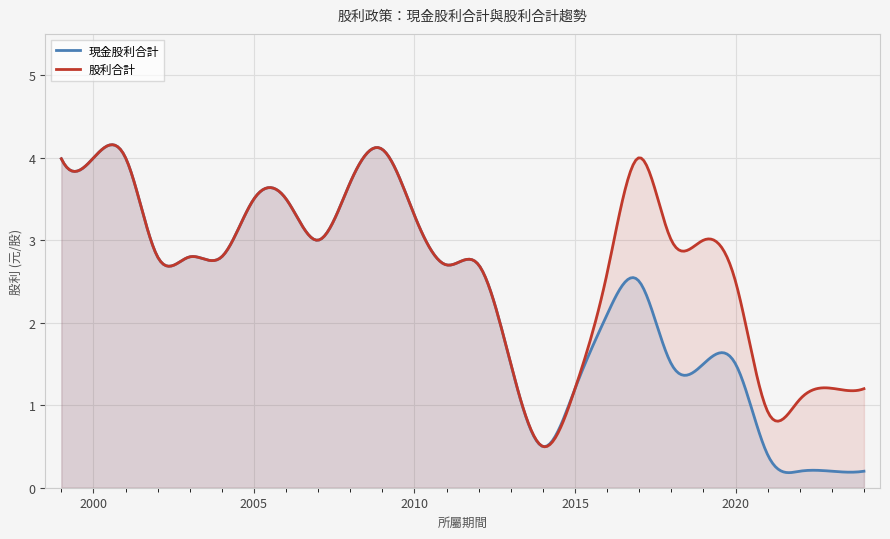

What is the sum of all 股利合計 values?

802.8